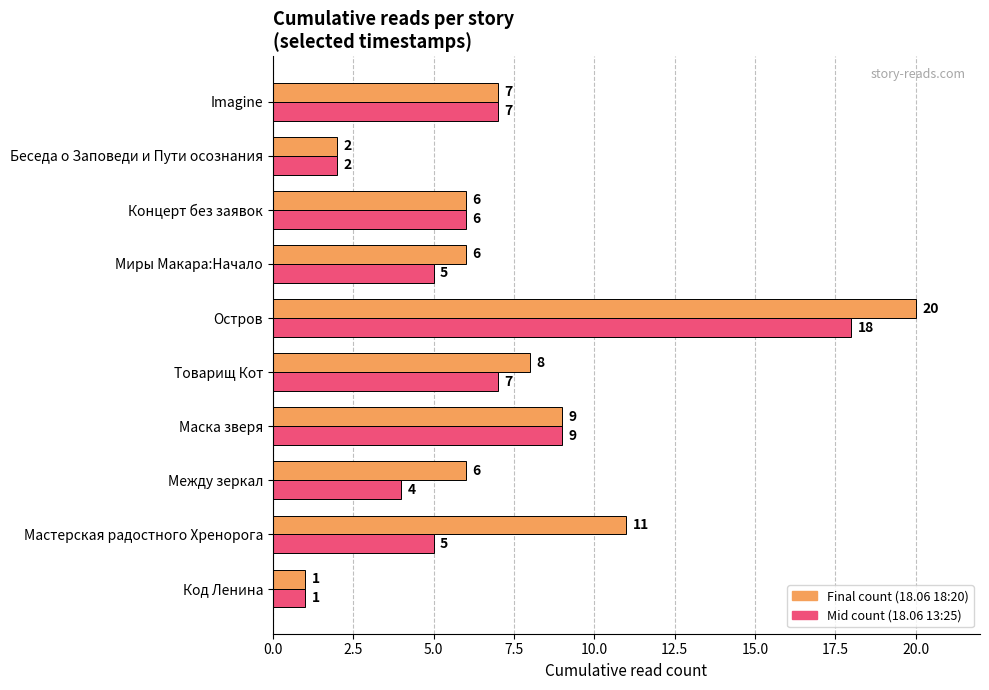

What is the difference between the second highest and second lowest values in the Mid count (18.06 13:25) series?

7